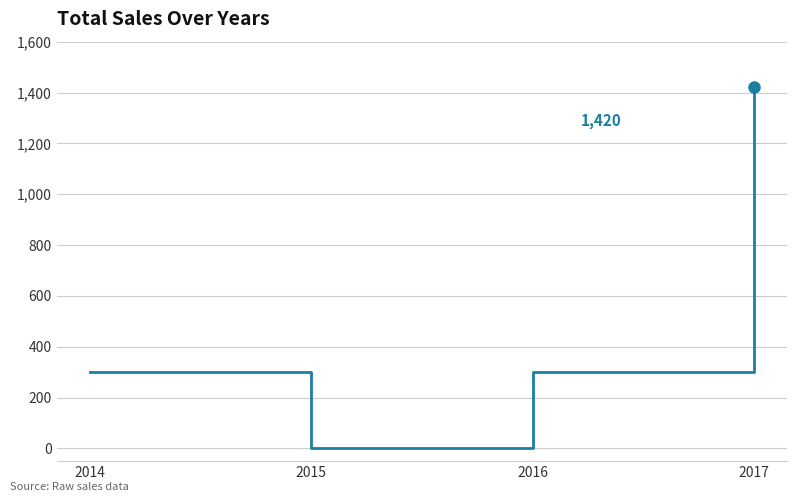

Reading left to right, extract all data points from this chart.

2014=300	2015=0	2016=300	2017=1420